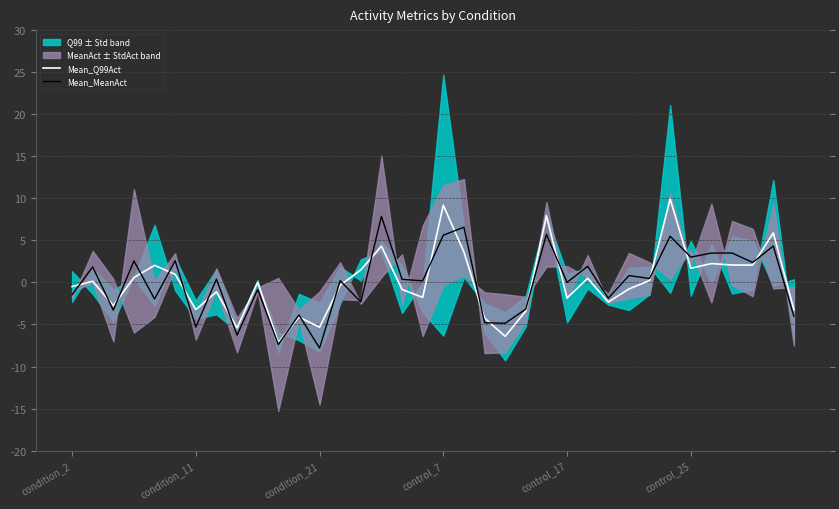

What is the lowest value of the Mean_MeanAct series?

-7.8